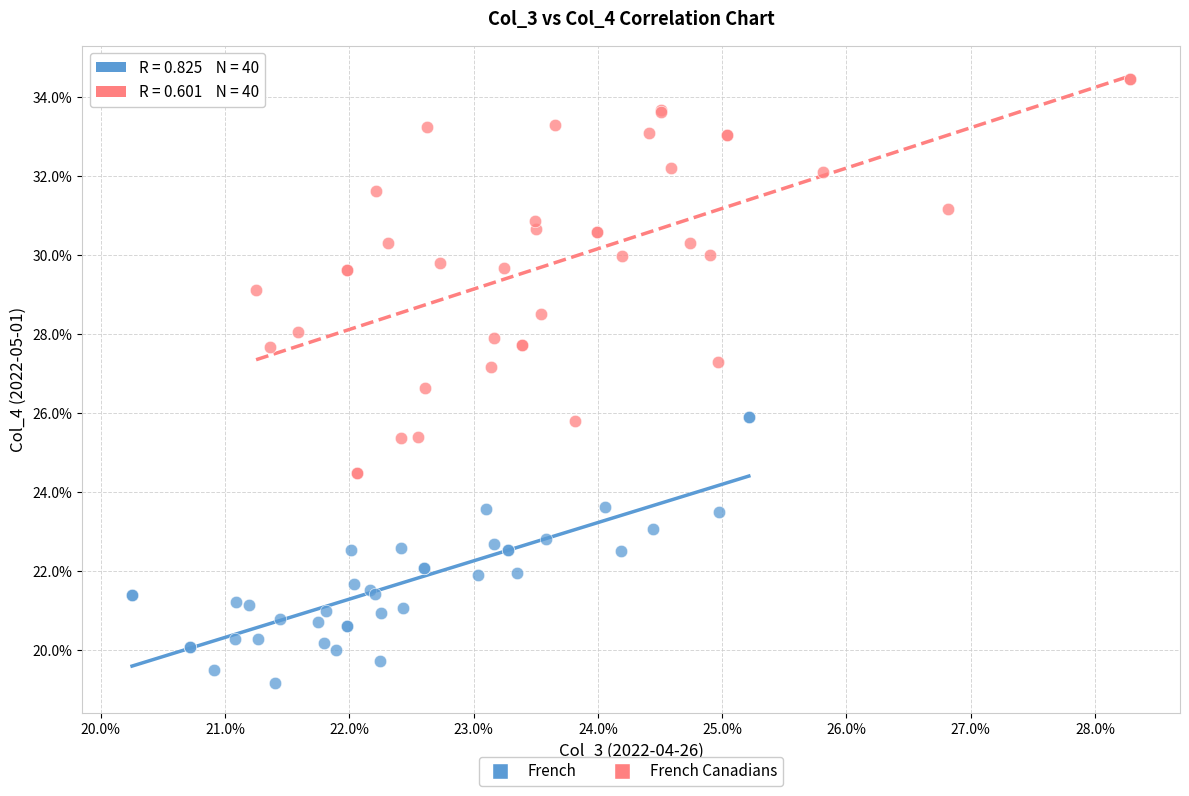

What are all the series names shown in the legend?

French, French Canadians